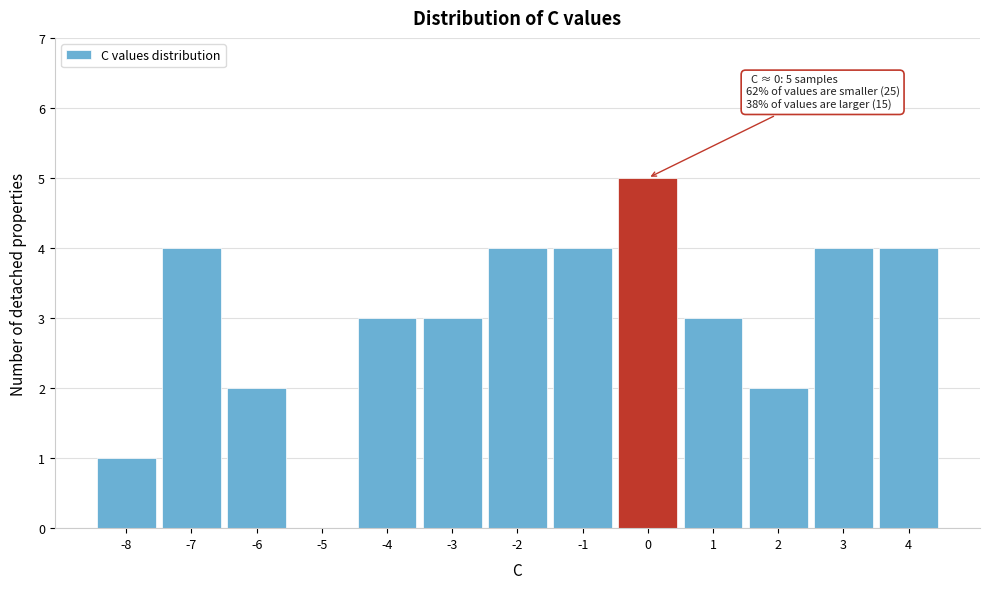

Which range on the x-axis has the tallest bar?

-0.5 to 0.5